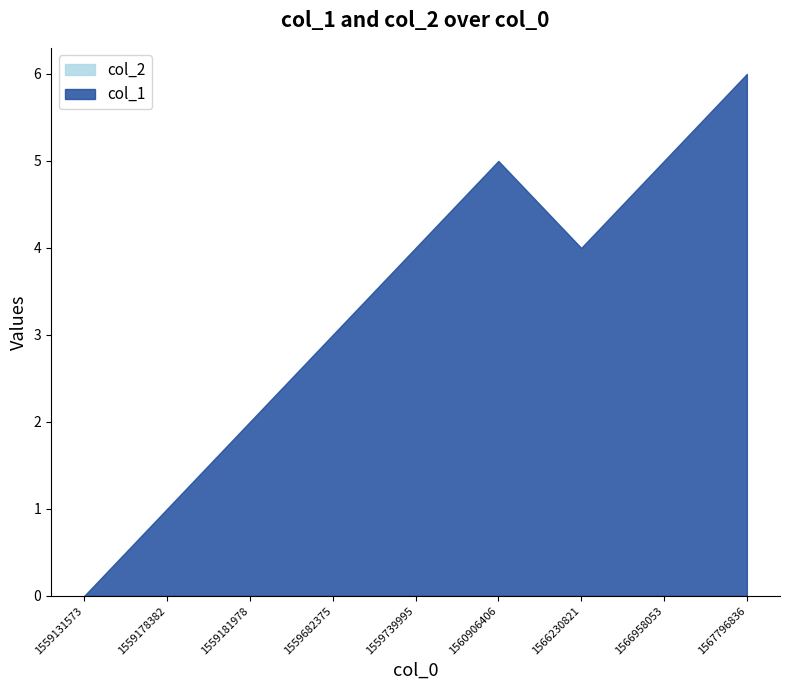

True or false: col_1 and col_2 cross at least once.

False